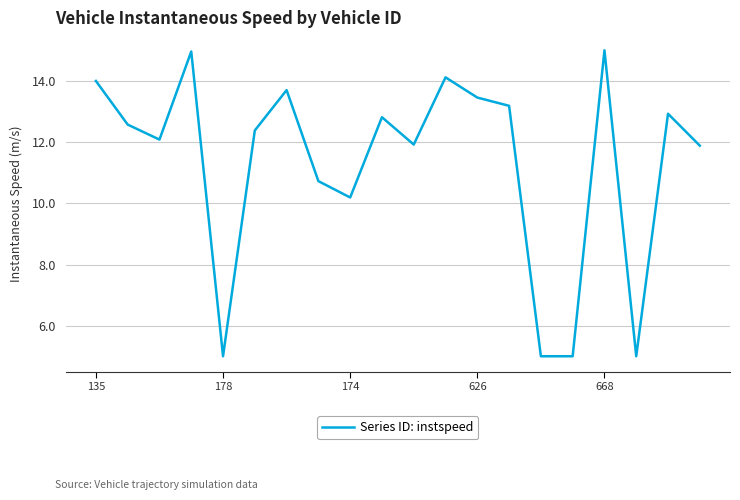

What is the difference between the maximum and minimum values?

10.0